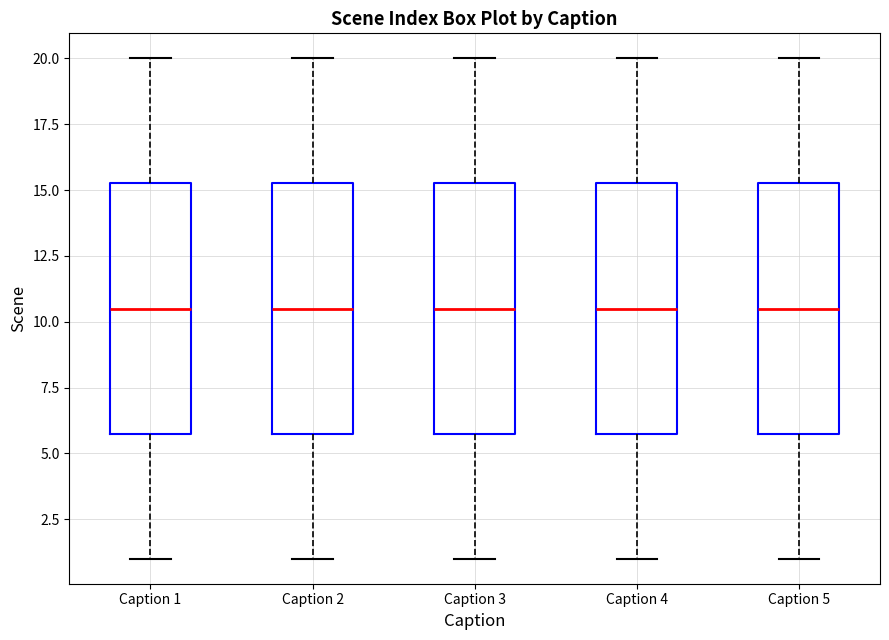

Where does the median line of the box for Caption 1 sit on the y-axis? The values are not printed on the chart, so give them approximately, as read against the axis.

10.5